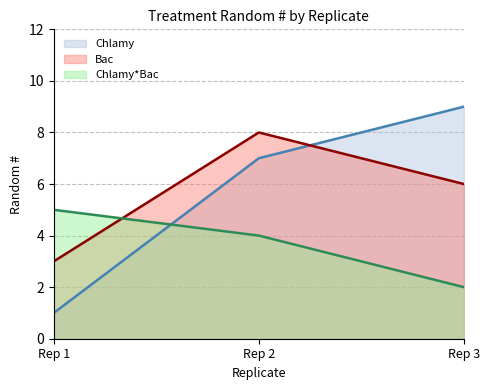

At Rep 2, list the series in order from smallest to largest.

Chlamy*Bac, Chlamy, Bac